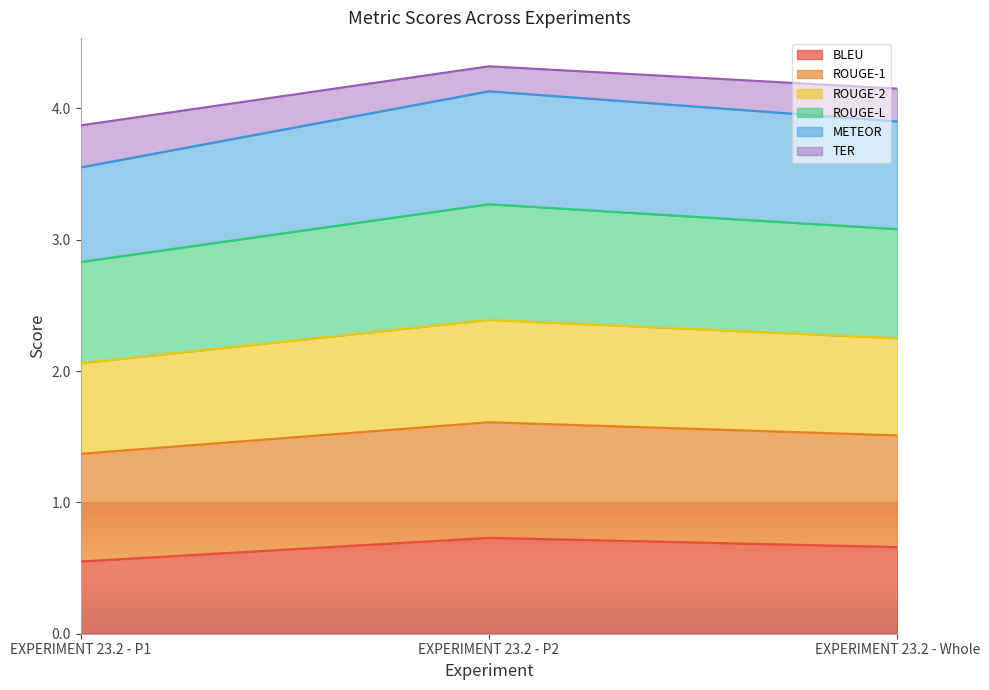

How many lines are shown in the chart?

6